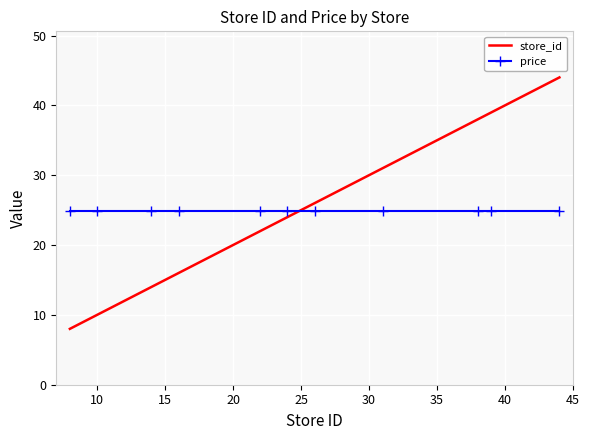

What are all the series names shown in the legend?

store_id, price